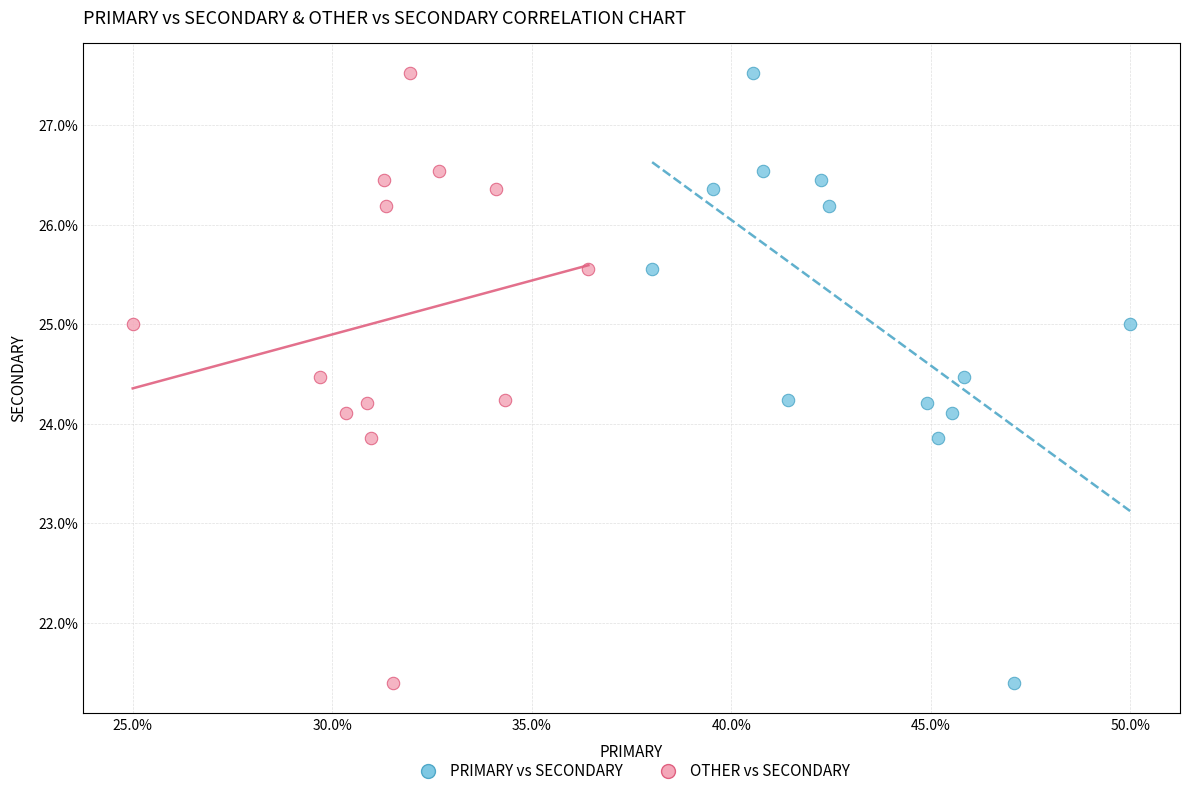

What are all the series names shown in the legend?

PRIMARY vs SECONDARY, OTHER vs SECONDARY